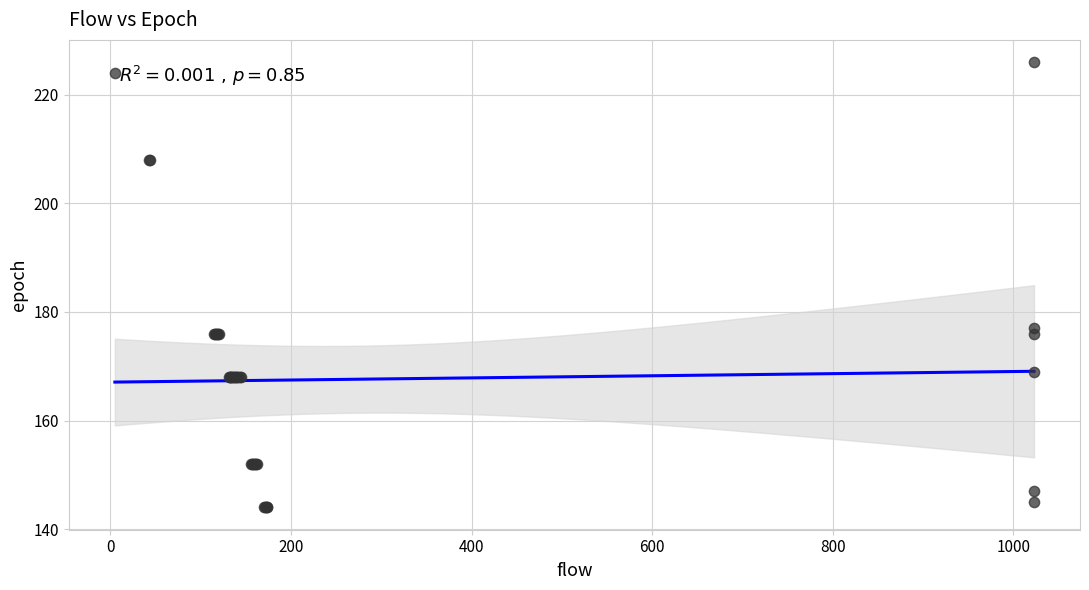

What Y value in the scatter plot is closest to 185?

177